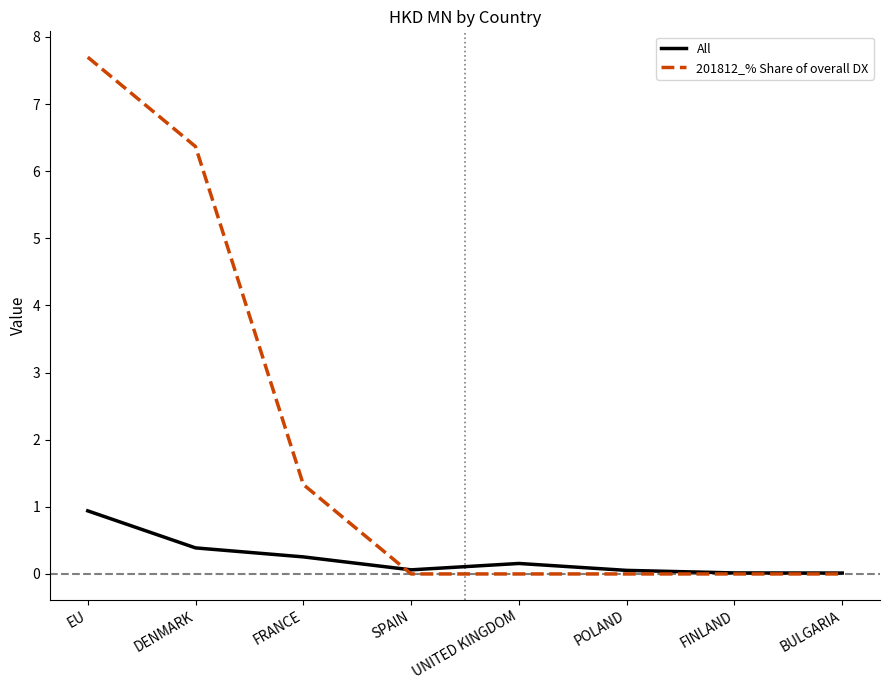

What position from the left is FRANCE?

3